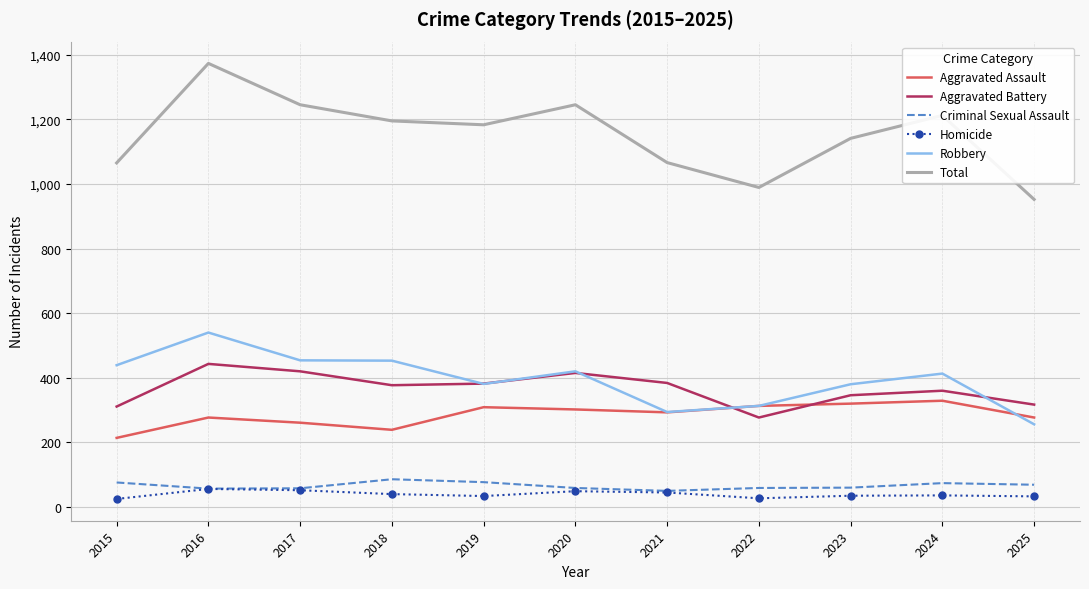

Which series changed the most between 2022 and 2024?

Total